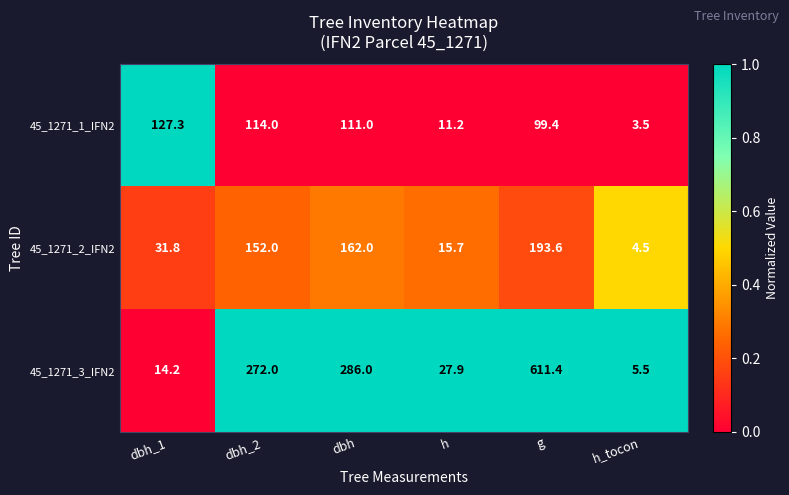

The value of 45_1271_1_IFN2 at dbh_1 is 127.3. True or false?

True